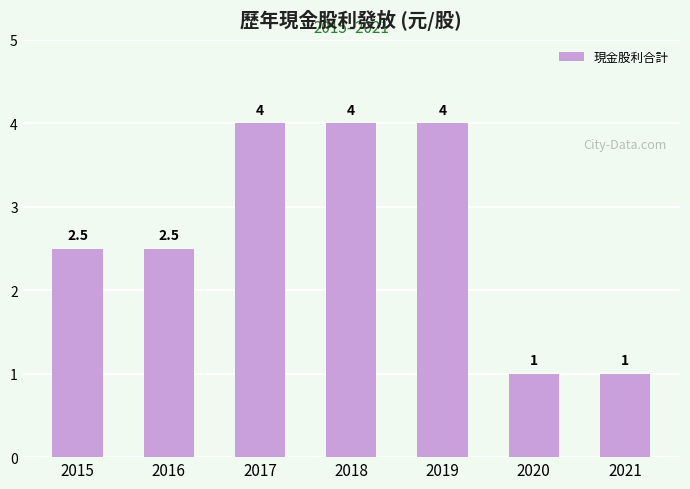

What is the sum of the values at 2019 and 2017?

8.0